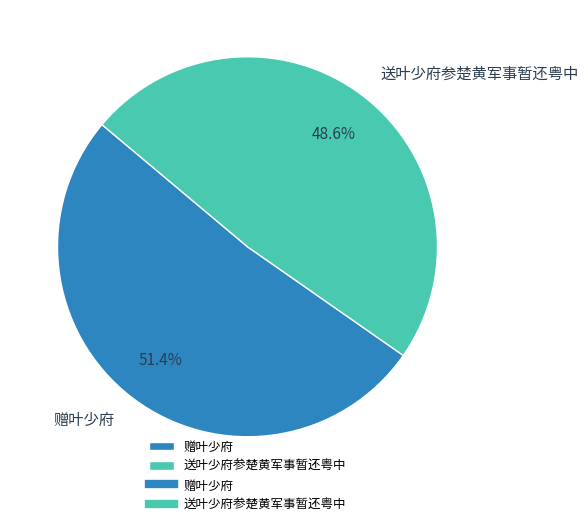

What percentage do 赠叶少府 and 送叶少府参楚黄军事暂还粤中 together represent?

100.0%